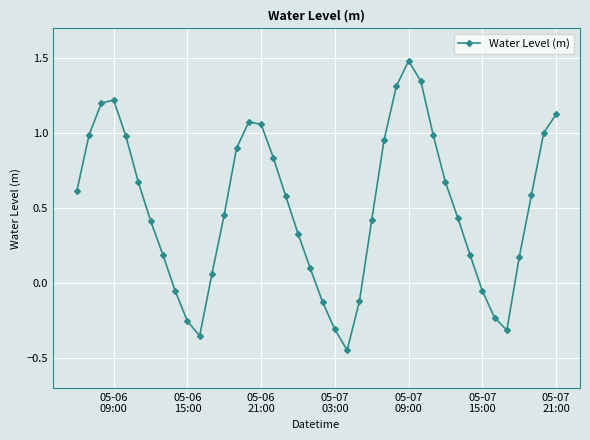

How many lines are shown in the chart?

1